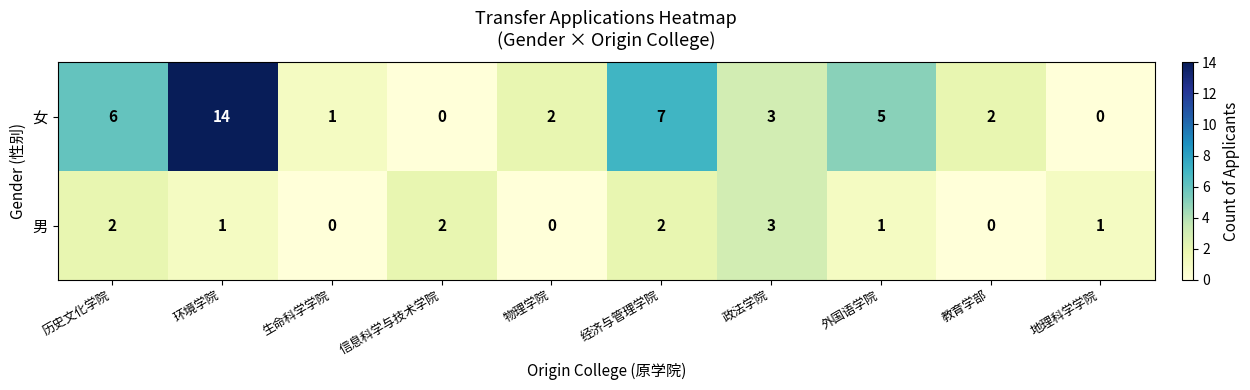

Which category has the highest value across all series?

环境学院